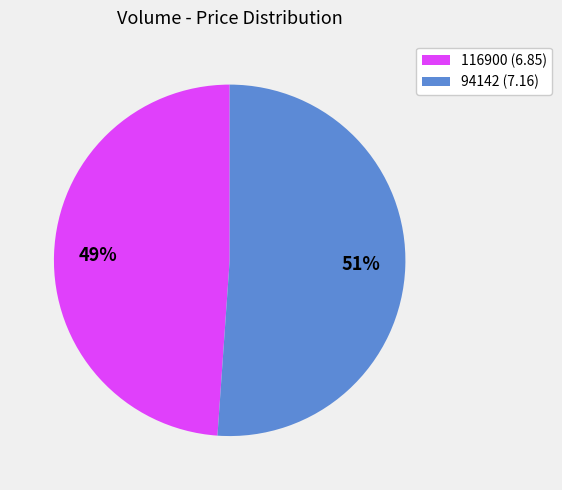

What is the largest slice in the pie chart?

94142